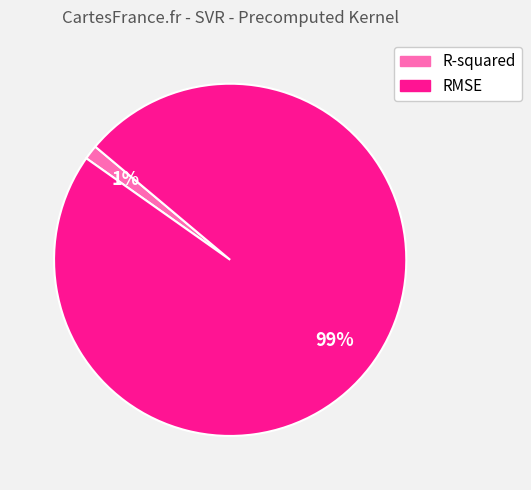

Is the sum of R-squared and RMSE greater than half?

Yes